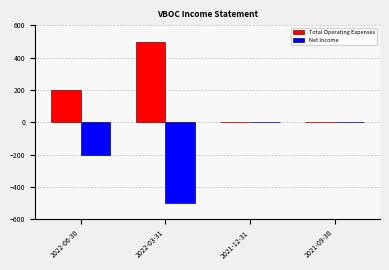

Is the value of Net Income at 2021-12-31 greater than the value of Total Operating Expenses at 2022-03-31?

No